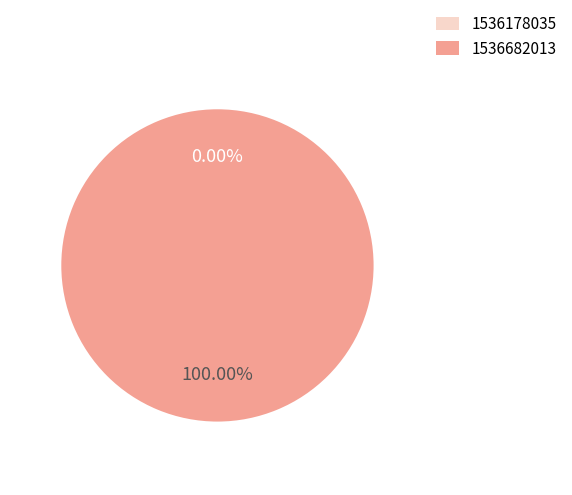

Between 1536682013 and 1536178035, which is larger?

1536682013